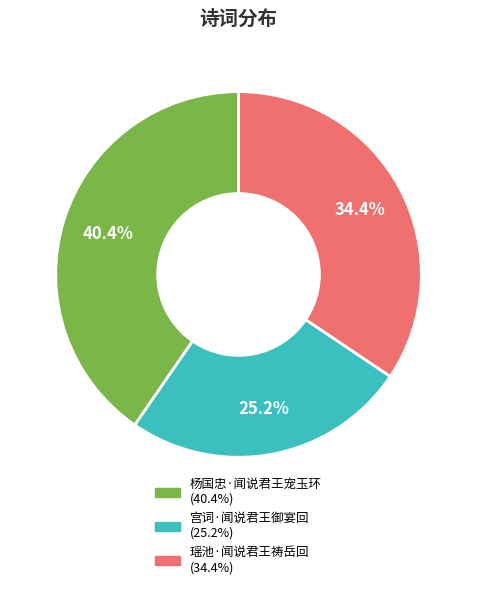

Approximately how many times larger is the value at 宫词·闻说君王御宴回 compared to 瑶池·闻说君王祷岳回?

0.7